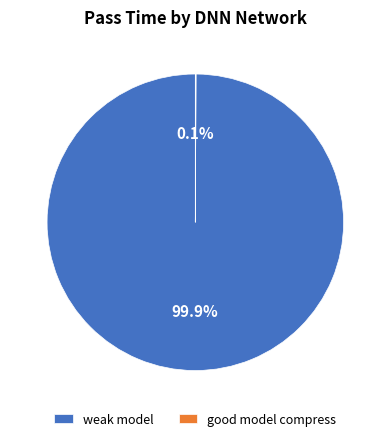

To the nearest percent, what is the average slice percentage?

50%